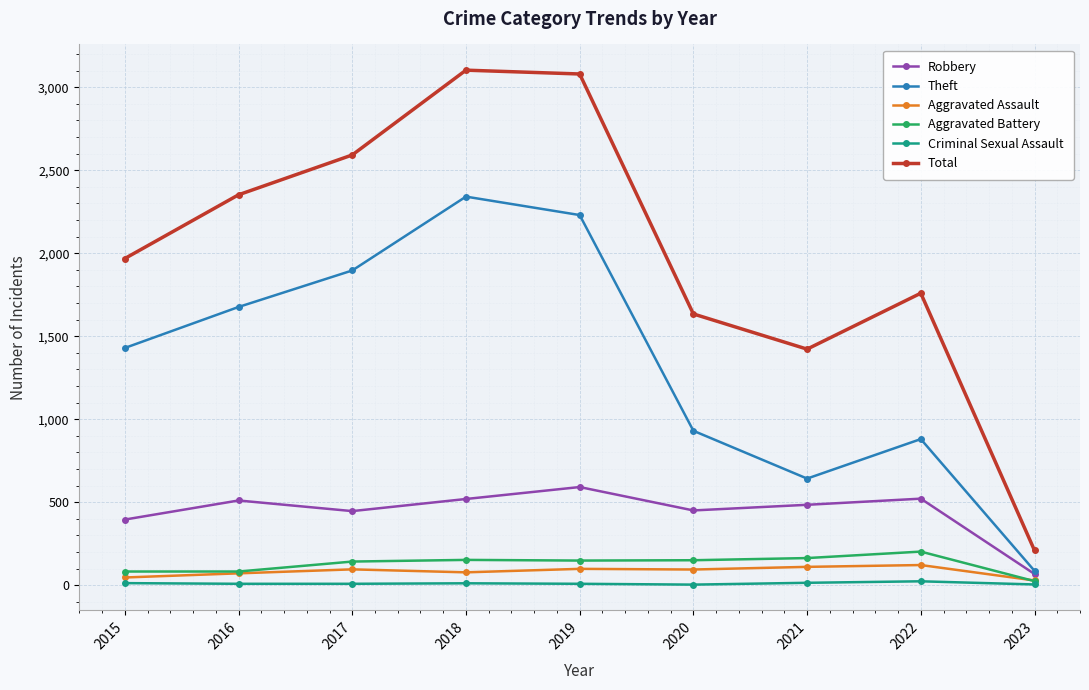

What is the spread (max minus min) of values at 2017?

2584